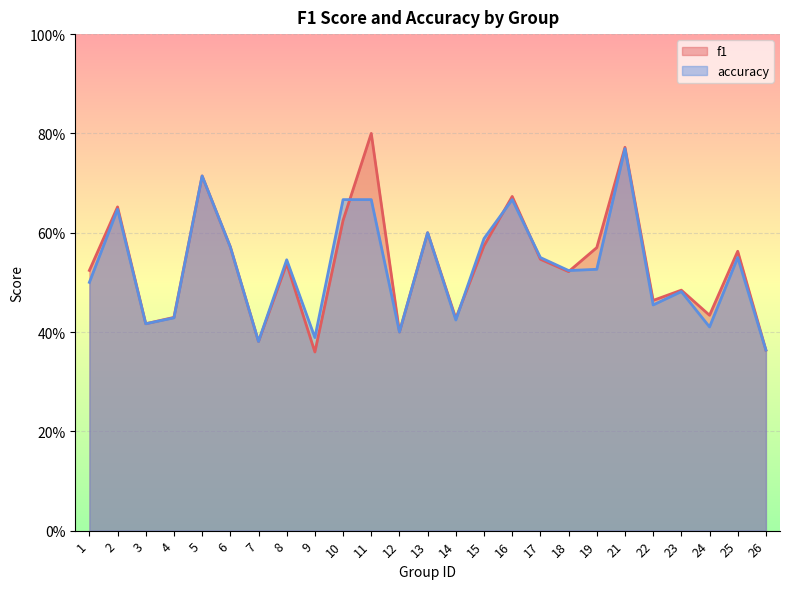

Rank the categories by f1 value from highest to lowest.

11, 21, 5, 16, 2, 10, 13, 15, 6, 19, 25, 17, 8, 1, 18, 23, 22, 24, 4, 14, 3, 12, 7, 26, 9